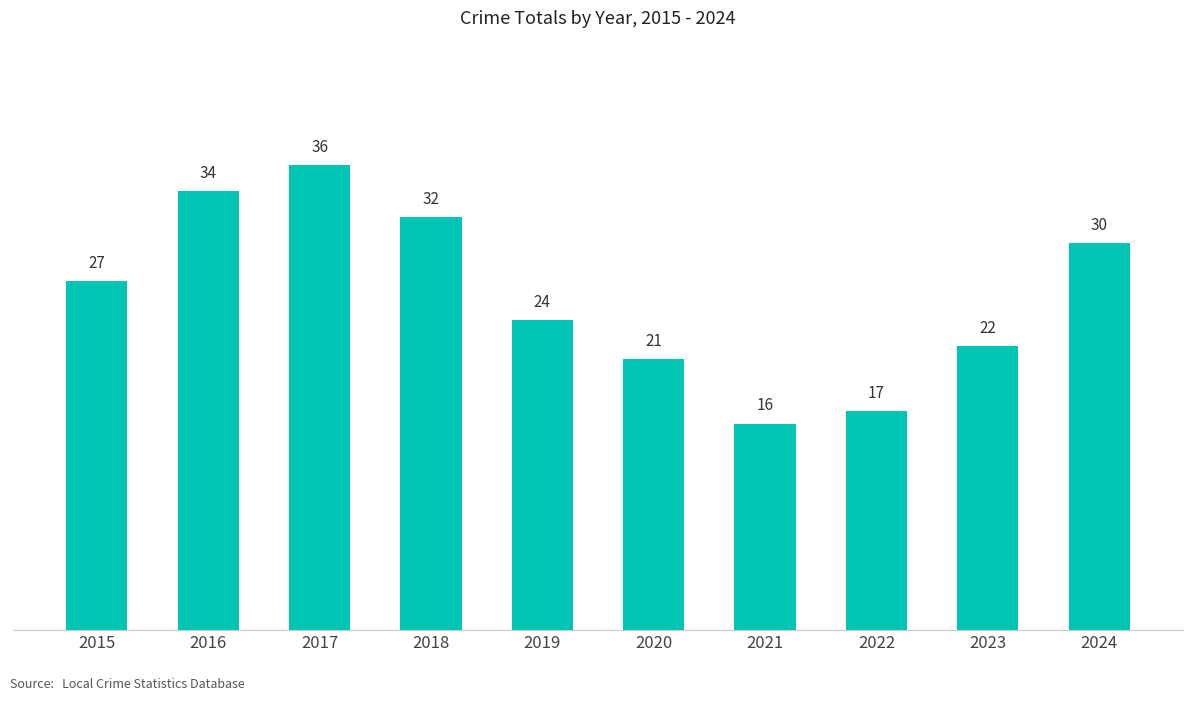

Which category has the highest value across all series?

2017